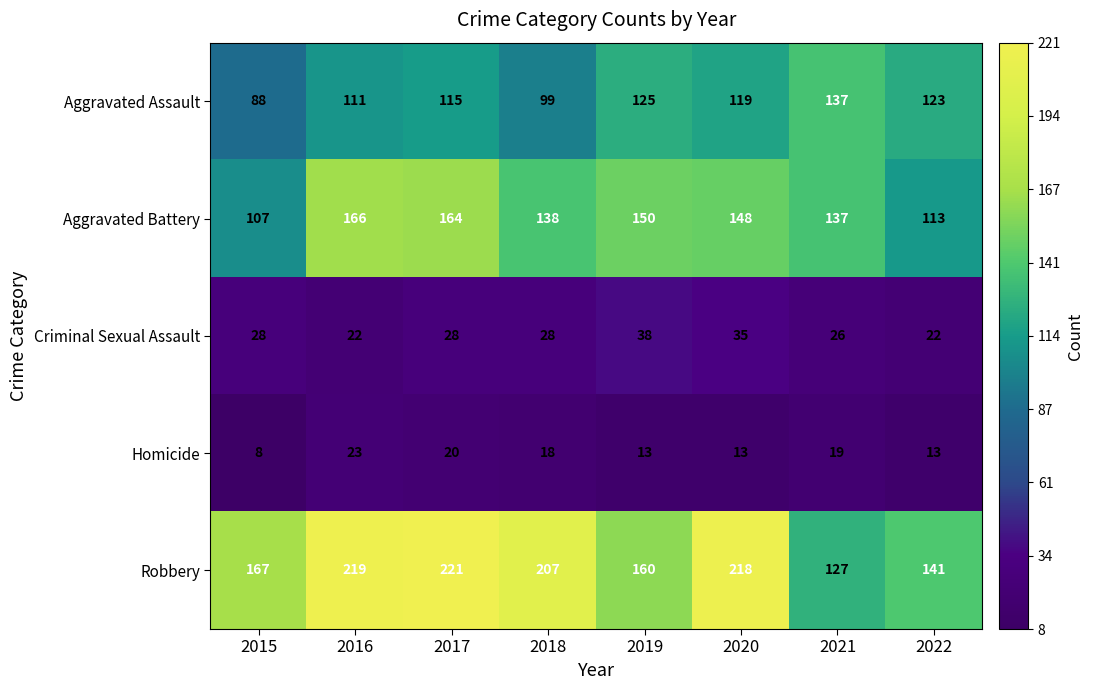

What is the minimum value shown in the chart?

8